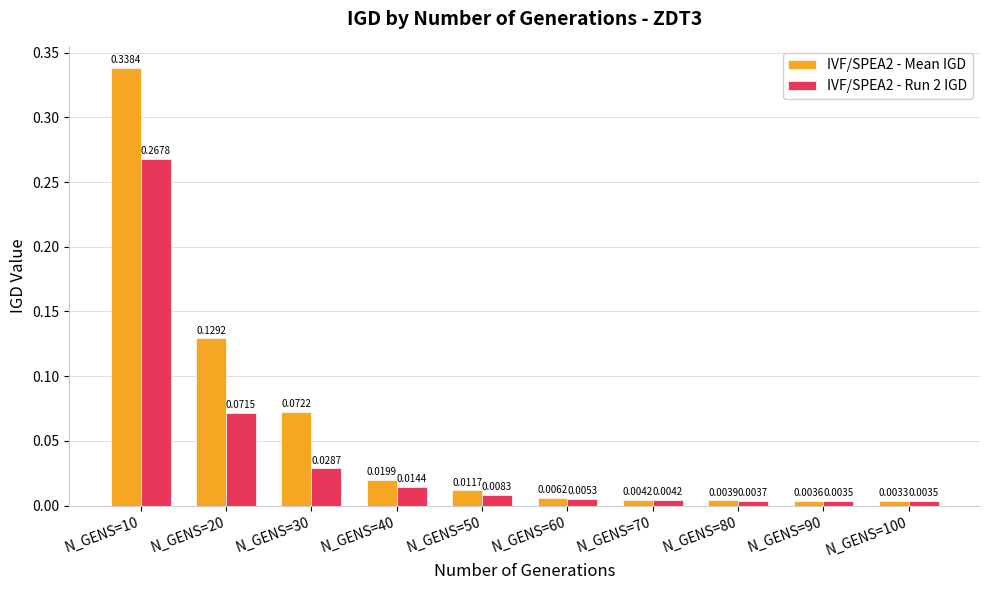

At which label is IVF/SPEA2 - Mean IGD closest to 0?

N_GENS=100